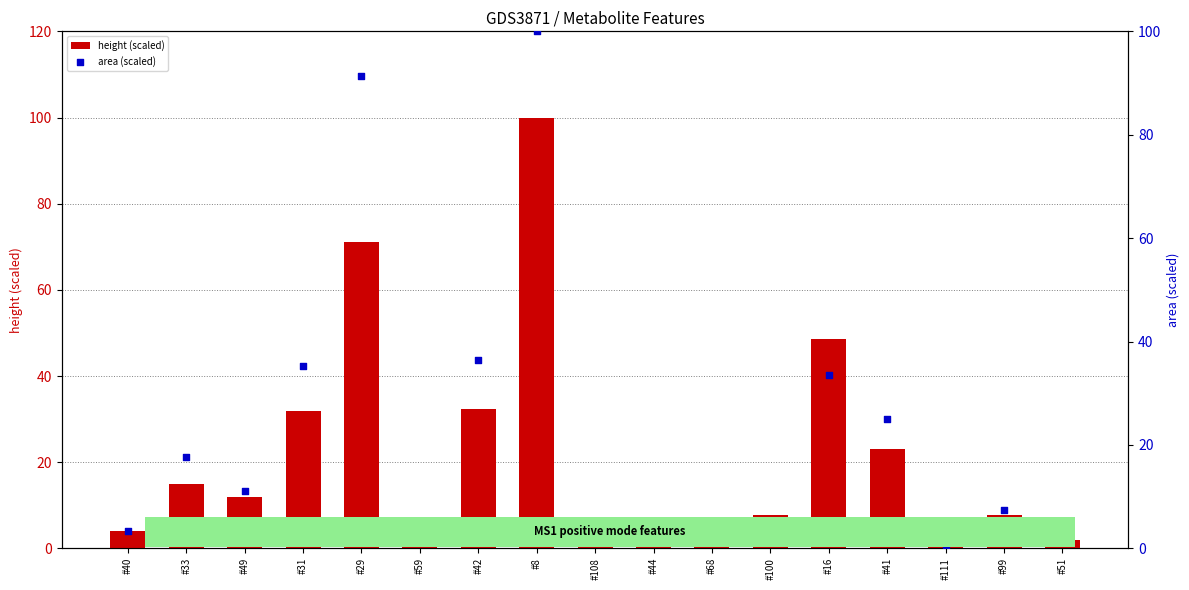

What is the total value across all series at #68?

7.9